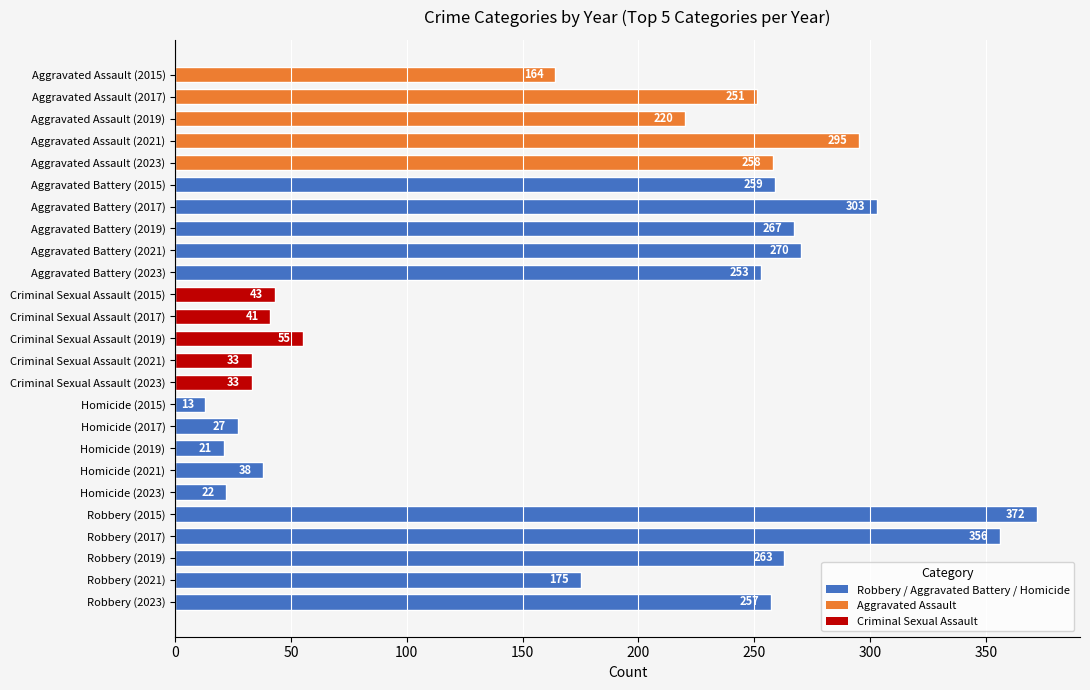

Are the bars horizontal?

Yes